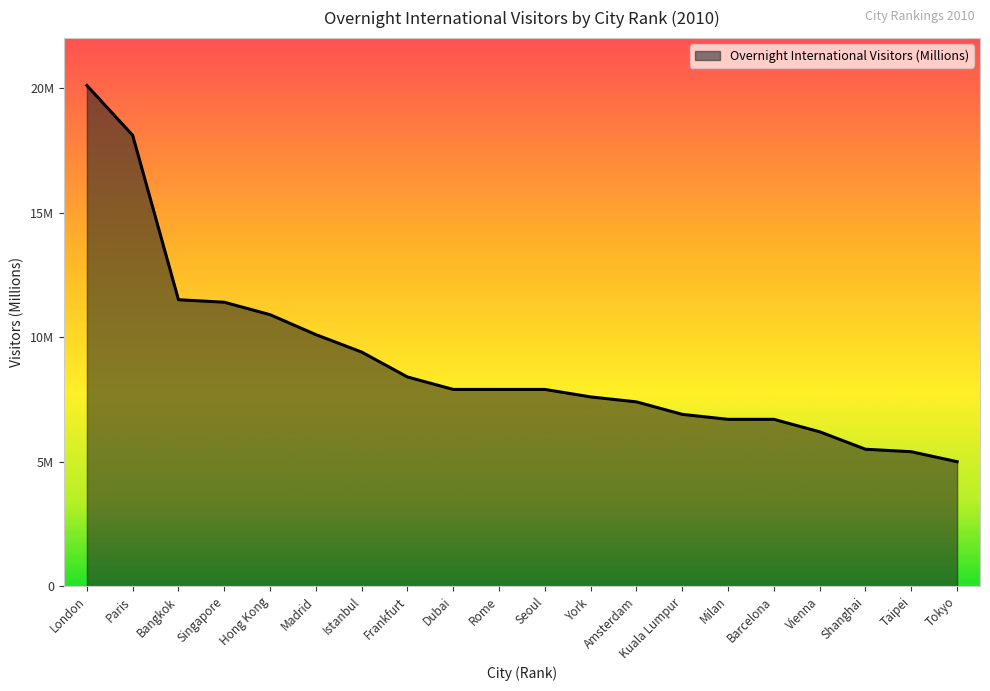

What is the approximate value at Hong Kong?

10.9